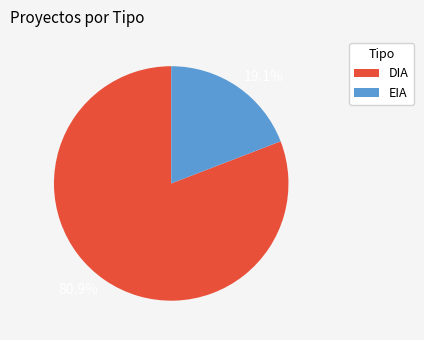

What percentage is the DIA slice, to the nearest percent?

81%